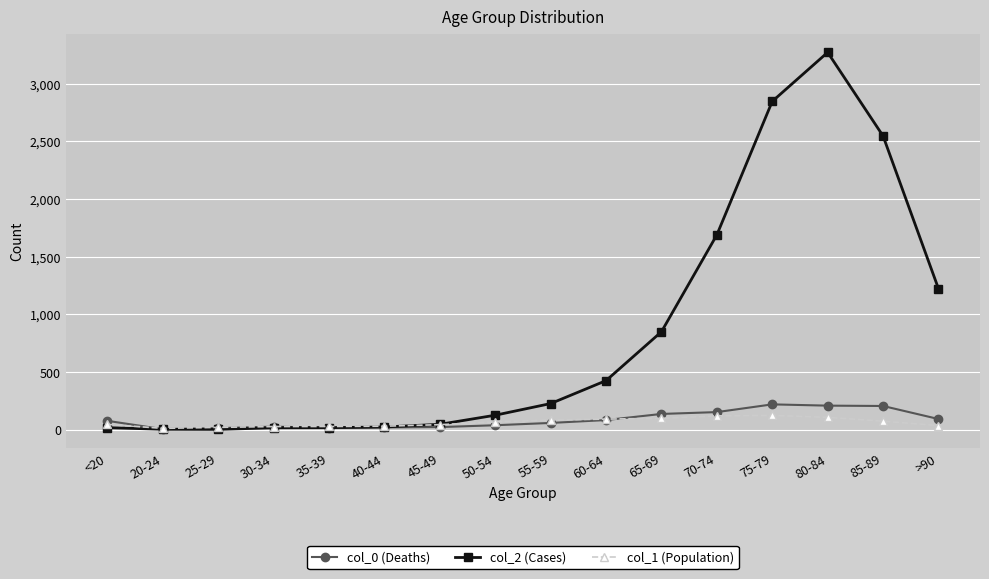

What is the difference between the highest and lowest values at 60-64?

342.0